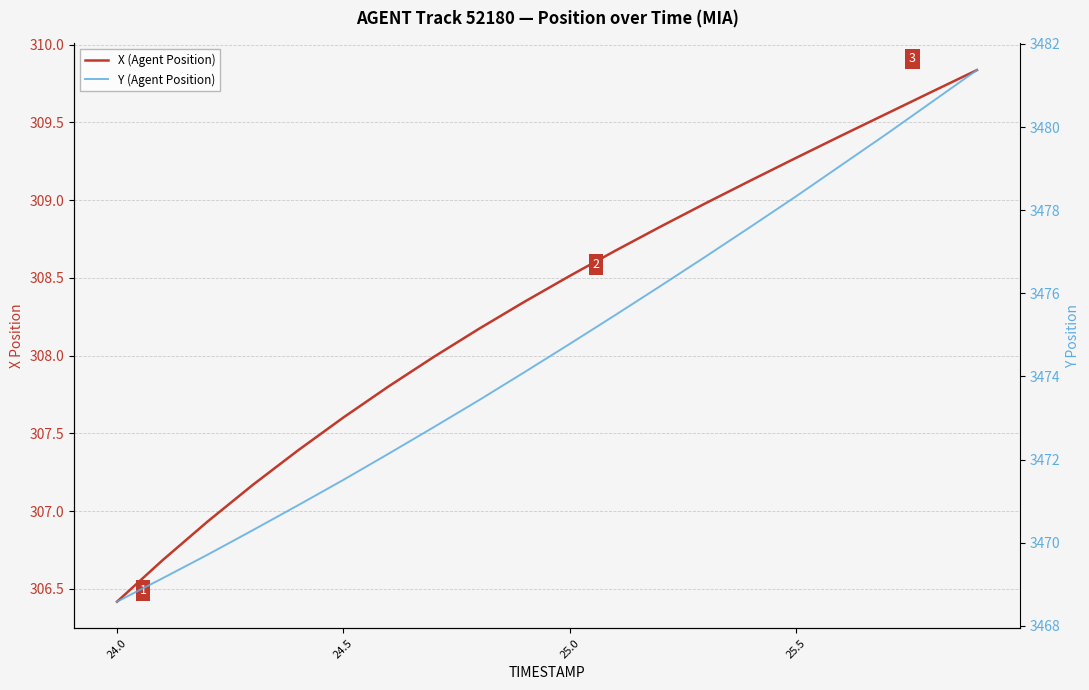

Reading right to left, extract all data points from this chart.

X (Agent Position): 309.8	309.7	309.6	309.4	309.3	309.1	309.0	308.8	308.7	308.5	308.3	308.2	308.0	307.8	307.6	307.4	307.2	306.9	306.7	306.4
Y (Agent Position): 3481.4	3480.6	3479.8	3479.1	3478.3	3477.6	3476.9	3476.2	3475.5	3474.8	3474.1	3473.4	3472.8	3472.1	3471.5	3470.9	3470.3	3469.7	3469.1	3468.6